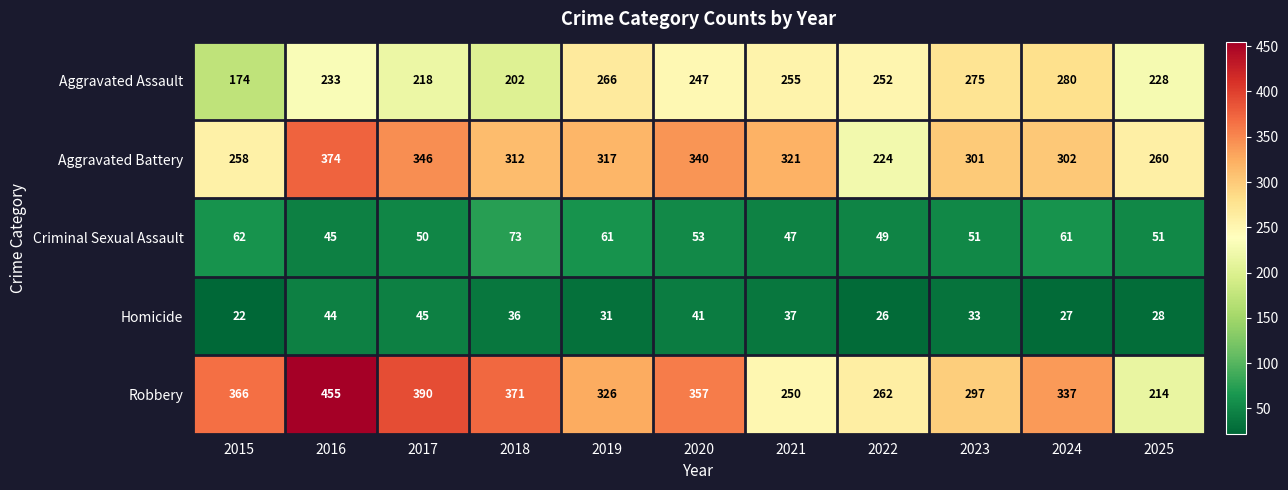

True or false: Homicide has a value of 29 at 2015.

False